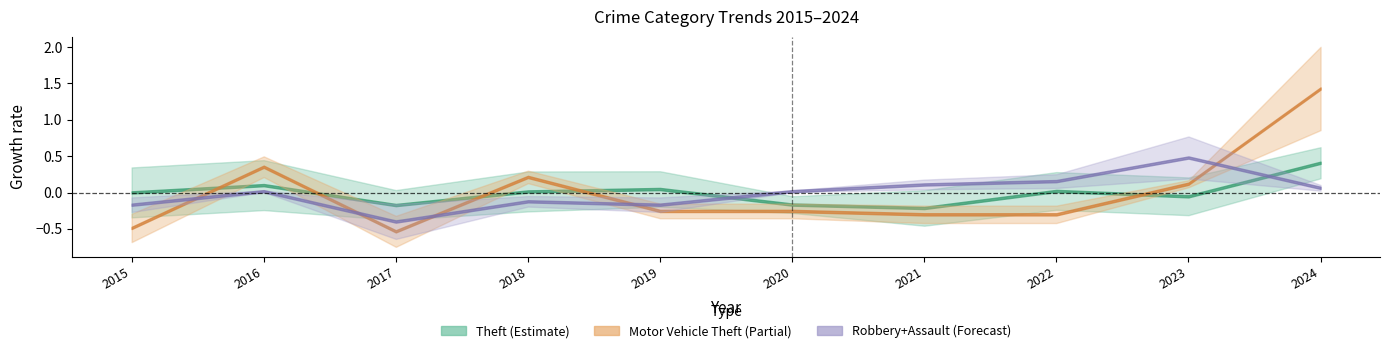

What is the value of the Robbery+Assault (Forecast) point at the 4th from the left?

-0.1